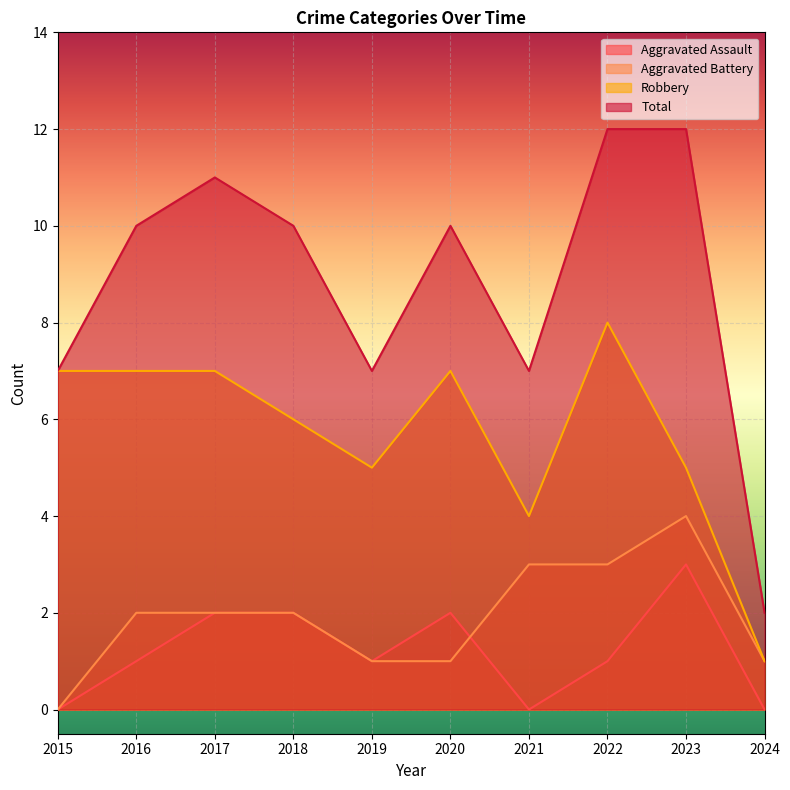

The value of Aggravated Battery at 2015 is 0. True or false?

True